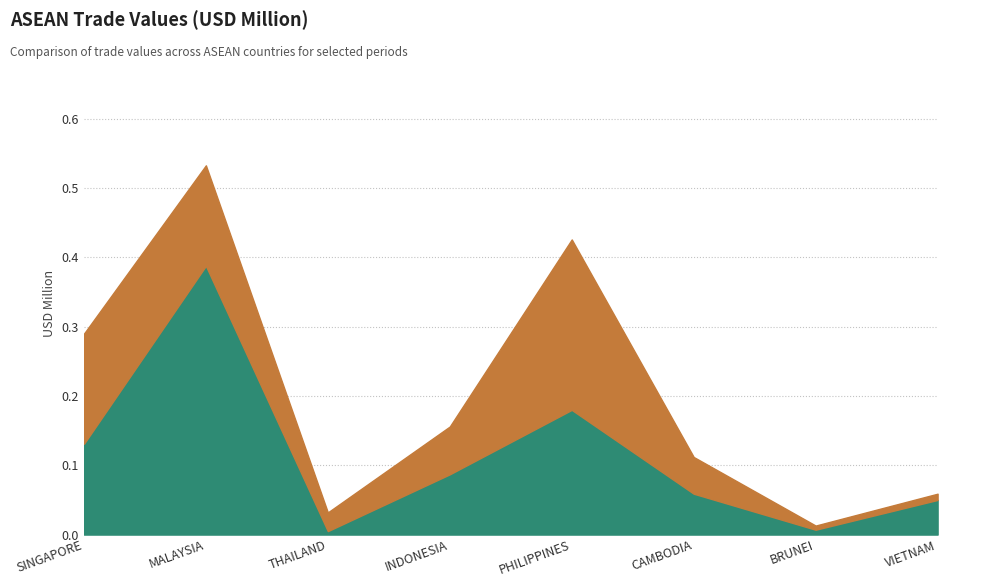

Which has a higher value, INDONESIA or SINGAPORE?

SINGAPORE